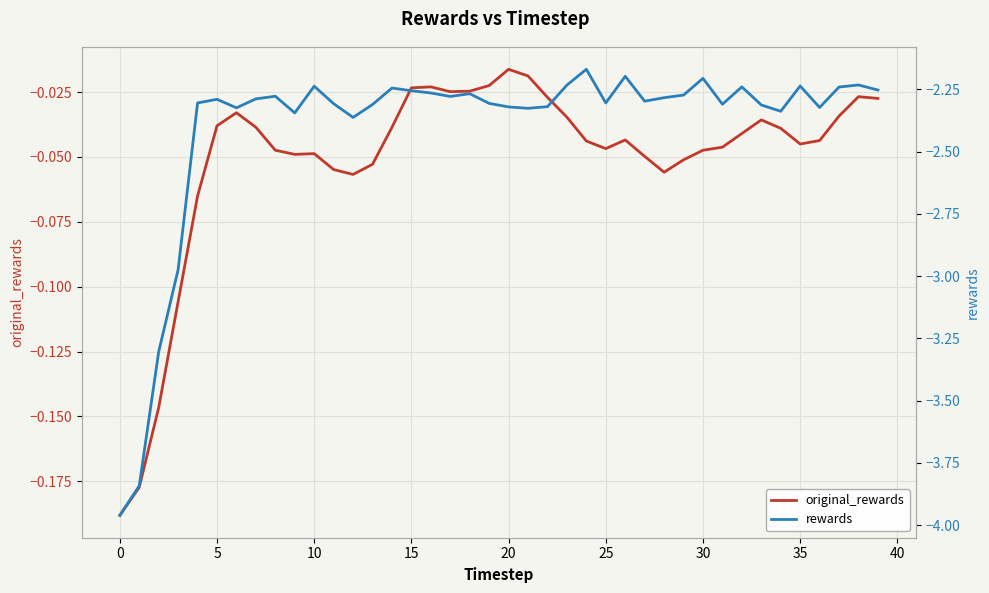

The value of rewards at 13 is -1.2. True or false?

False